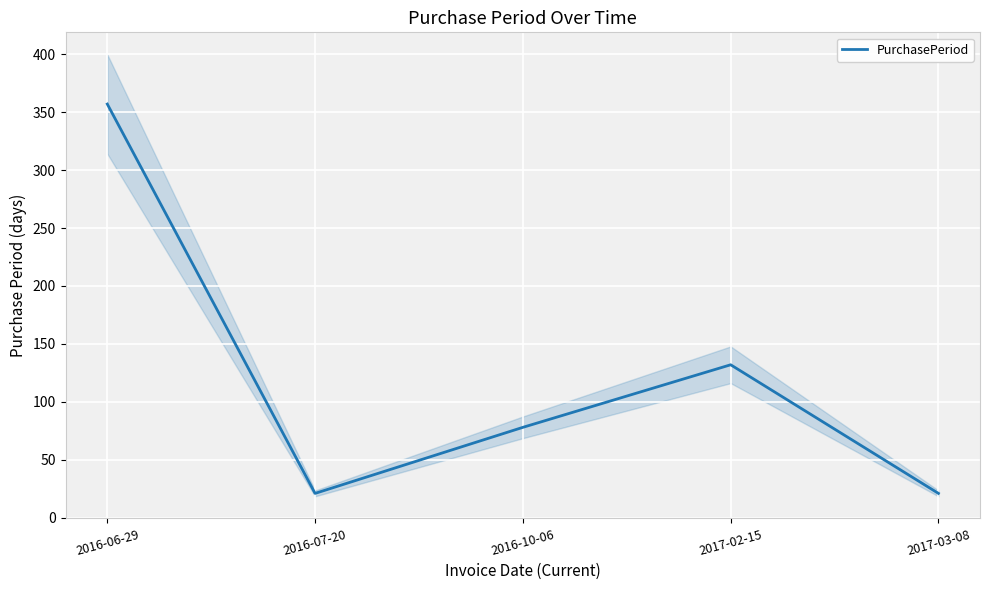

How many data points does each series have?

5